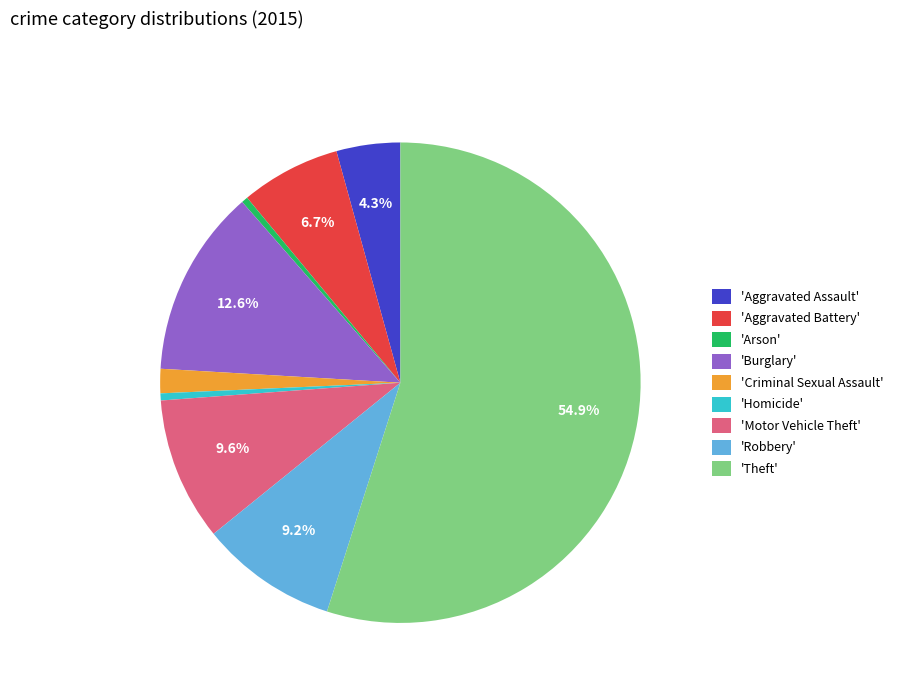

How many segments does this pie chart have?

9